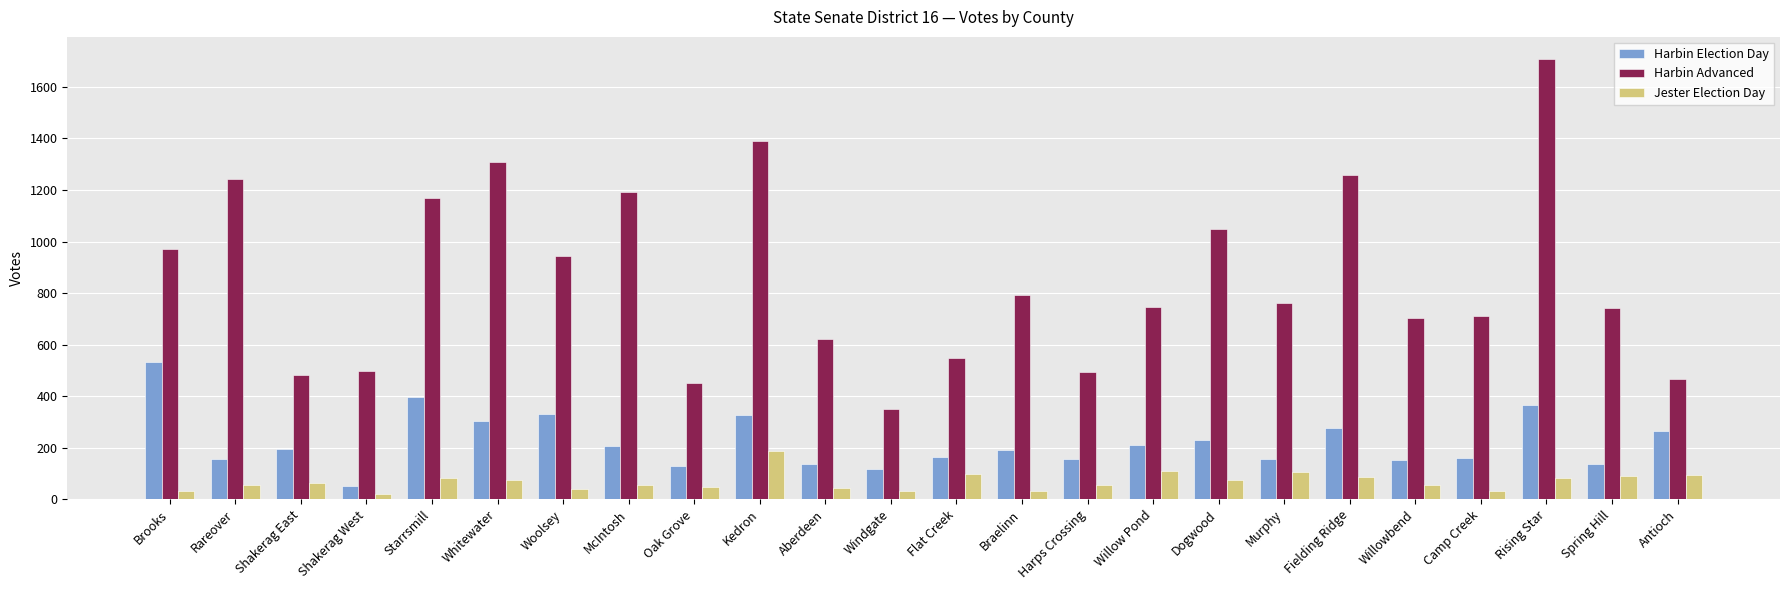

Rank the series by their maximum value, from highest to lowest.

Harbin Advanced, Harbin Election Day, Jester Election Day